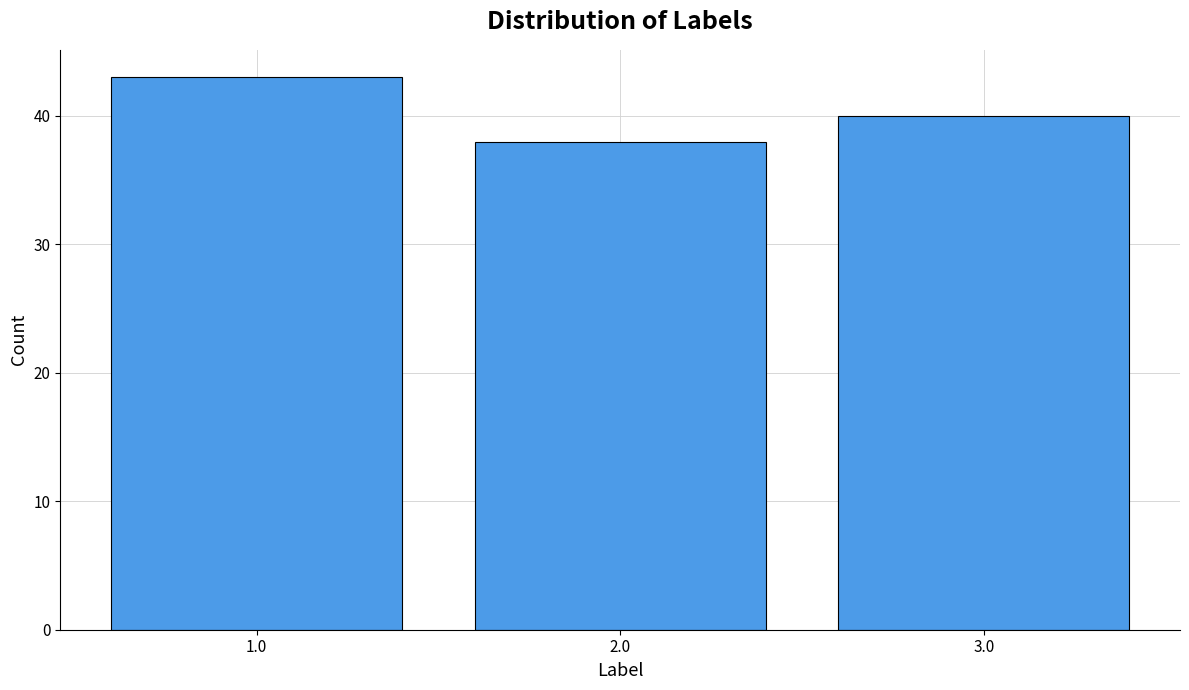

Reading left to right, what are all the values shown in this chart?

43	38	40